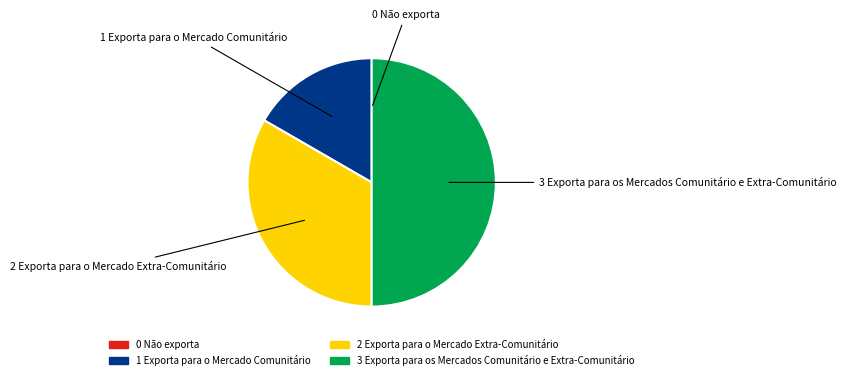

Does 2 Exporta para o Mercado Extra-Comunitário account for over 50% of the chart?

No